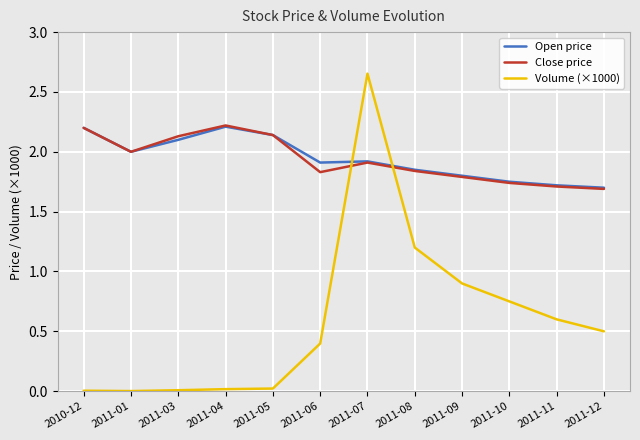

What position from the left is 2011-10?

10